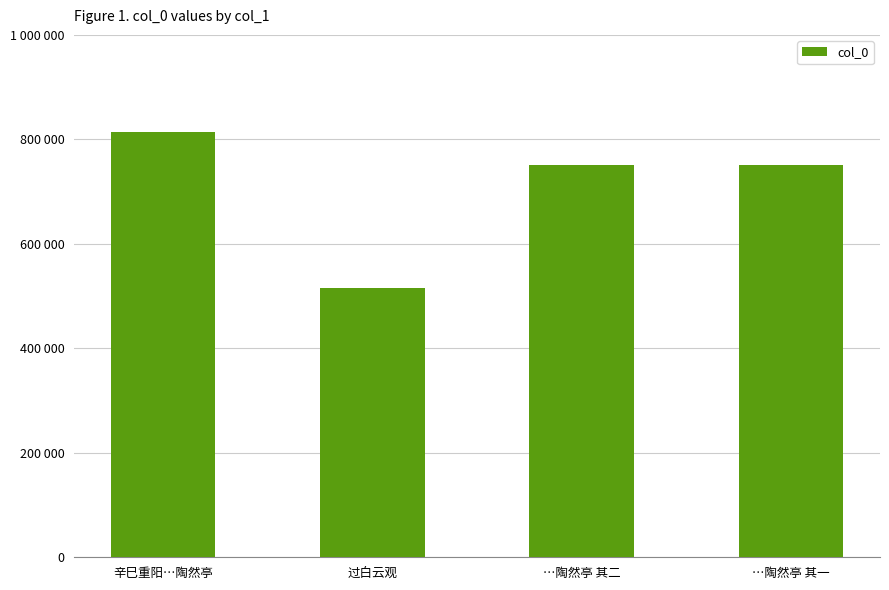

What is the change in value from 辛巳重阳…陶然亭 to …陶然亭 其二?

-62479